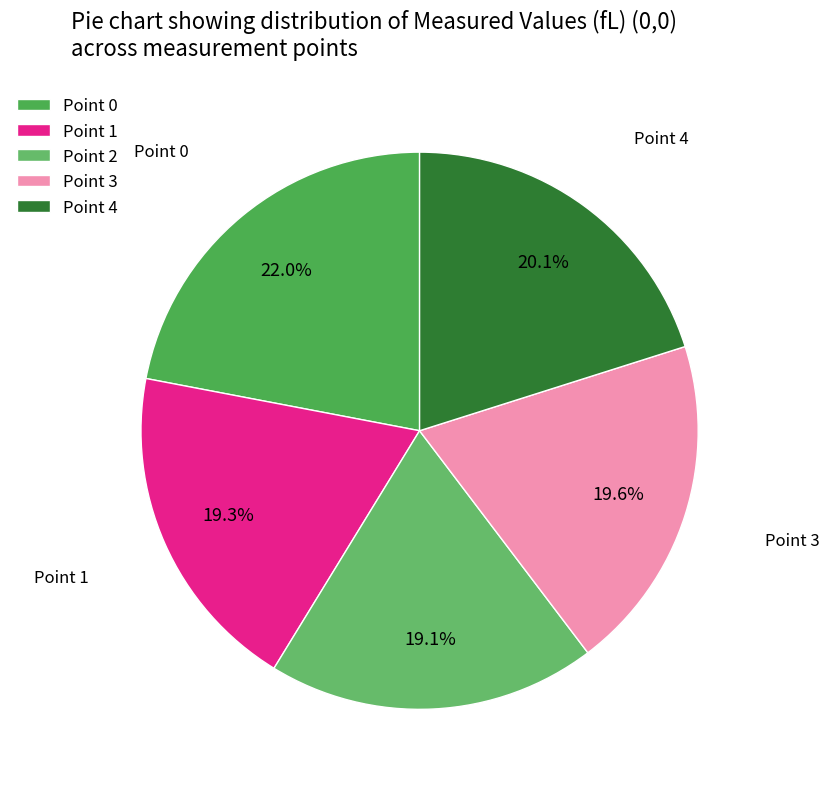

Does any single category account for the majority?

No